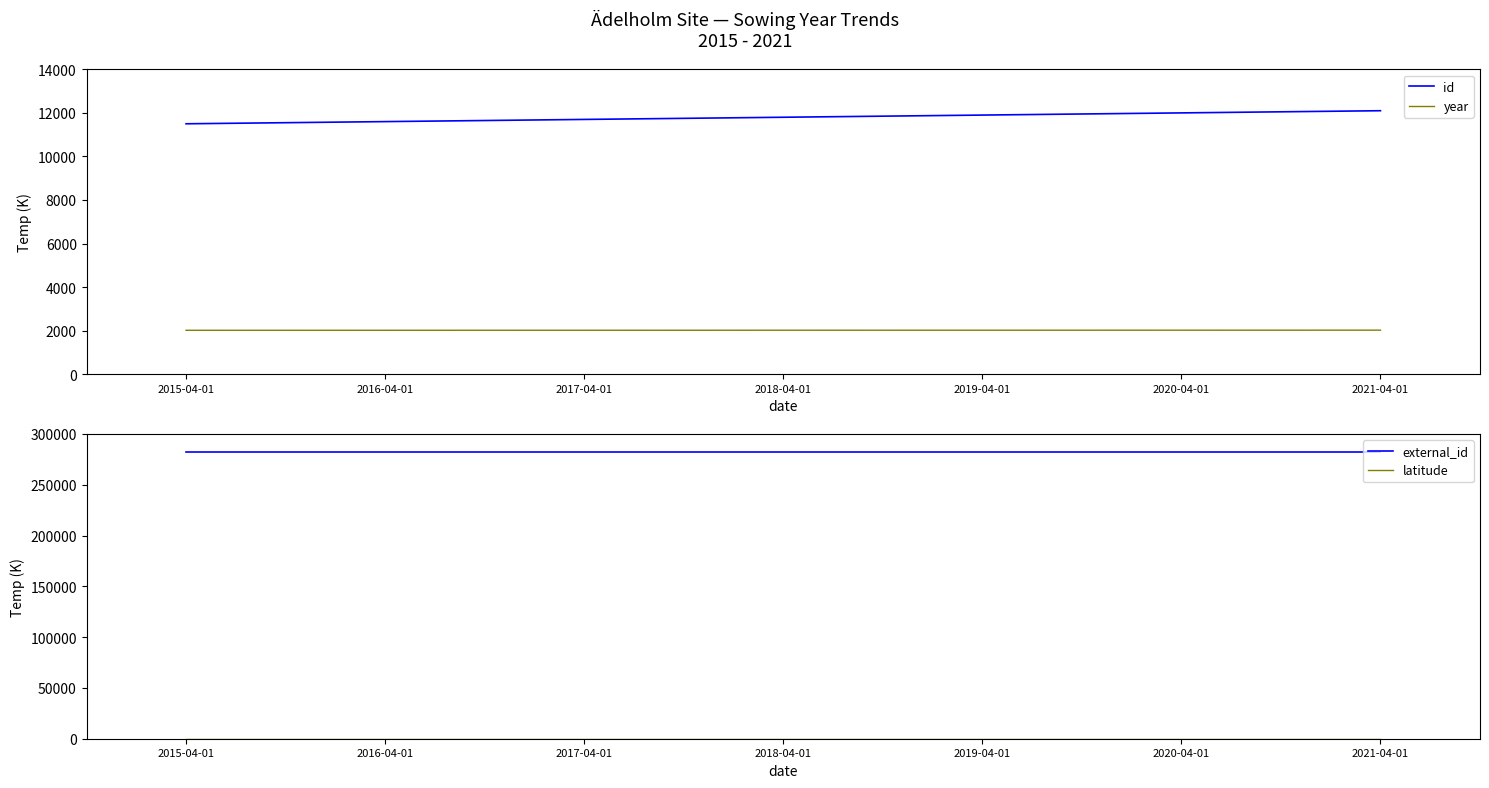

Between 2017-04-01 and 2018-04-01, which is larger?

2018-04-01